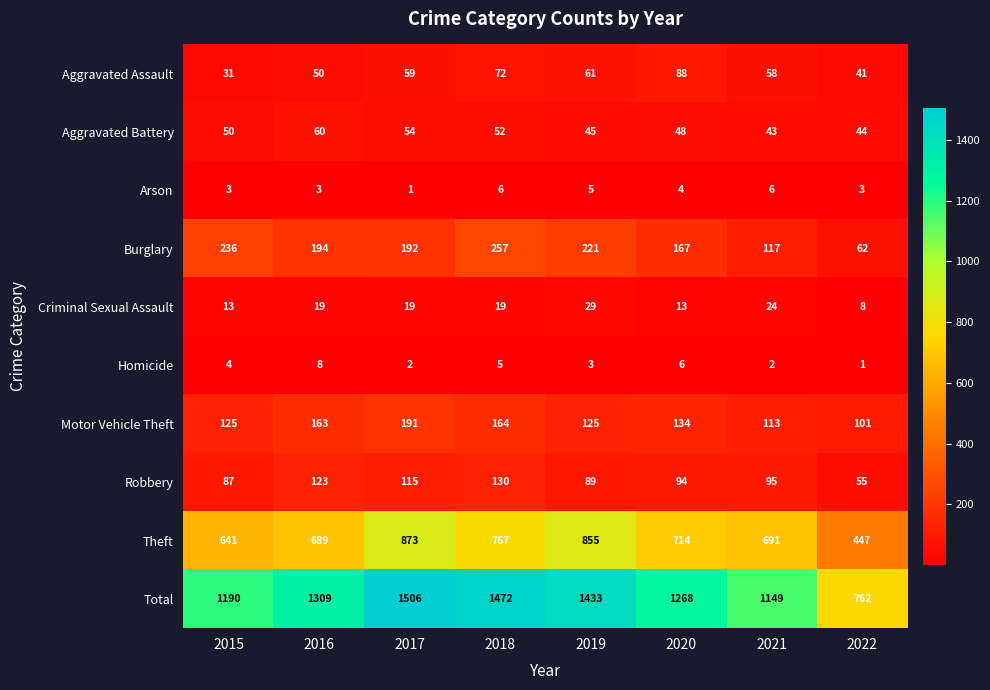

Where does the Motor Vehicle Theft series first go above 134?

2016